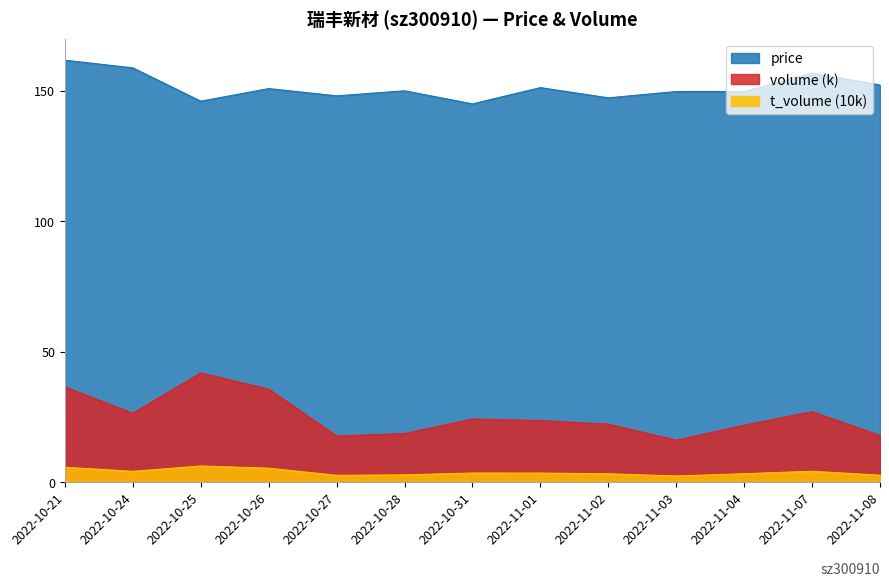

True or false: price and t_volume intersect in this chart.

False